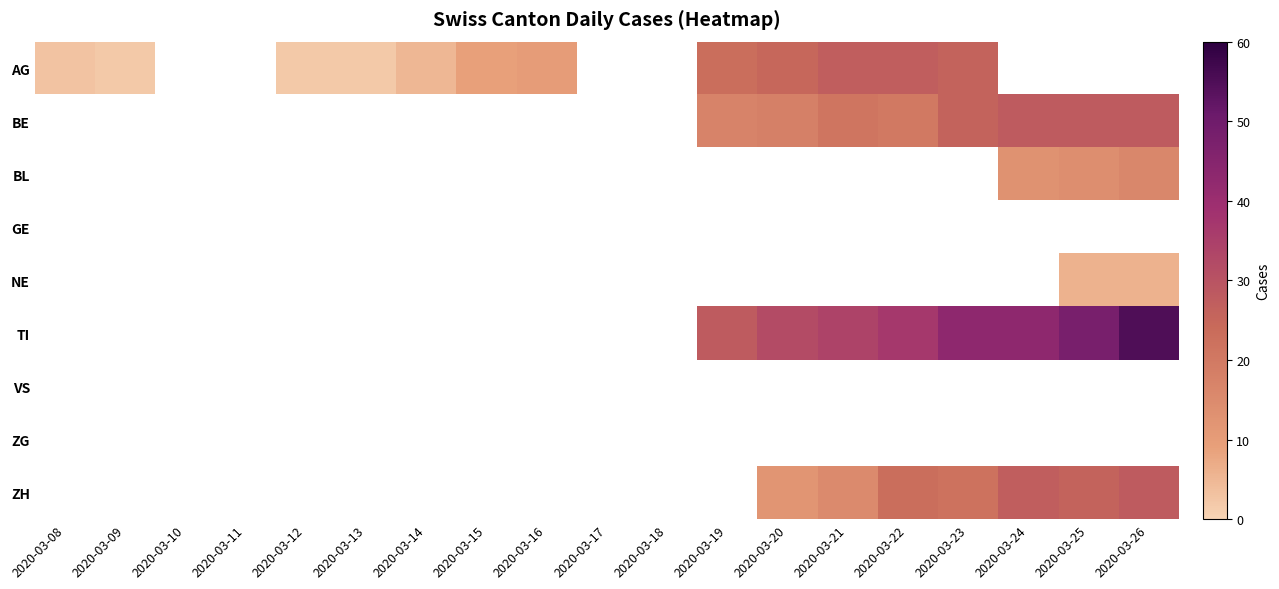

Is it true that AG equals 26.0 at 2020-03-23?

True